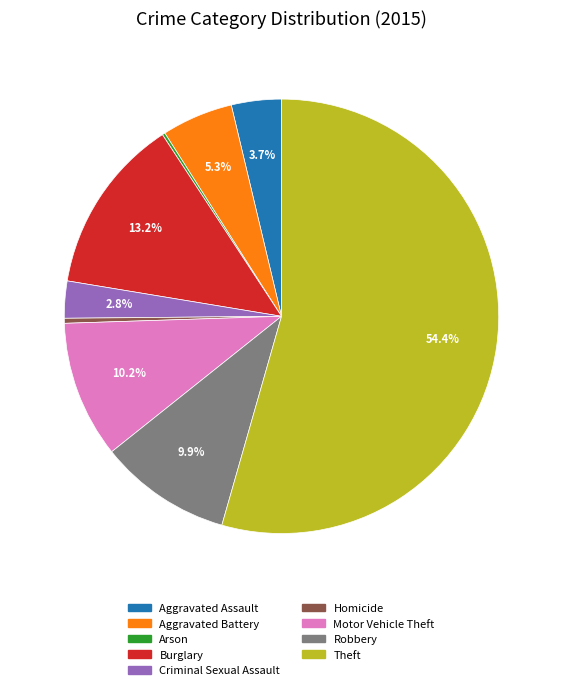

Combined, do Criminal Sexual Assault and Aggravated Assault account for over 50%?

No